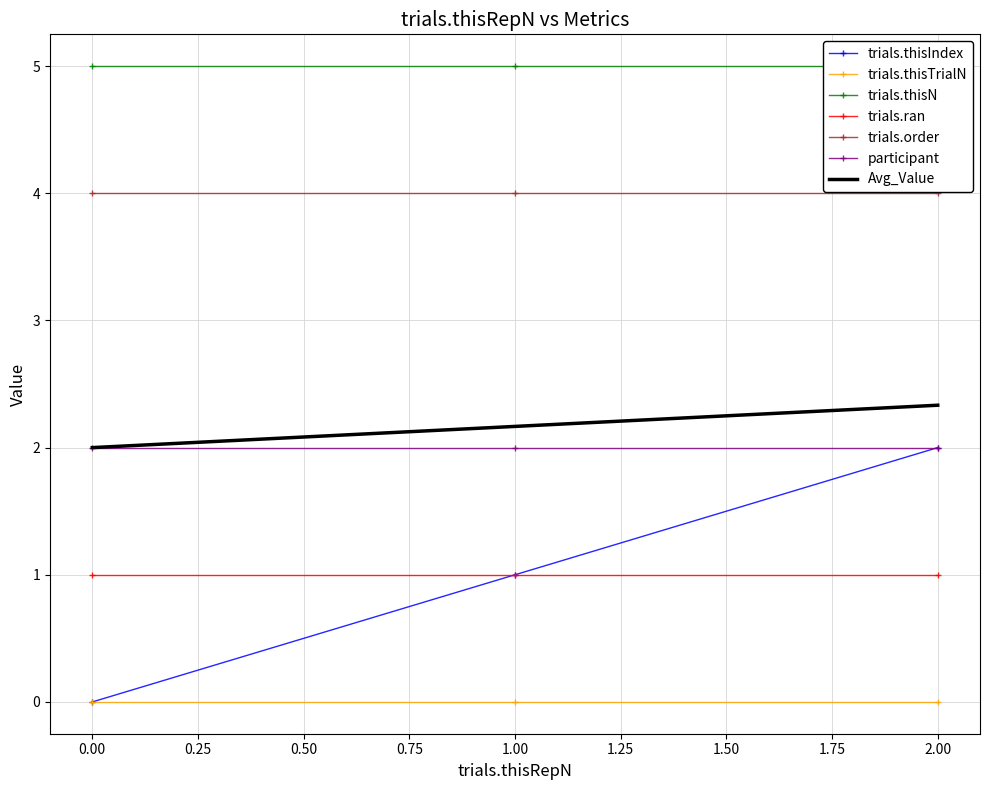

At how many categories does at least one series exceed 3?

3